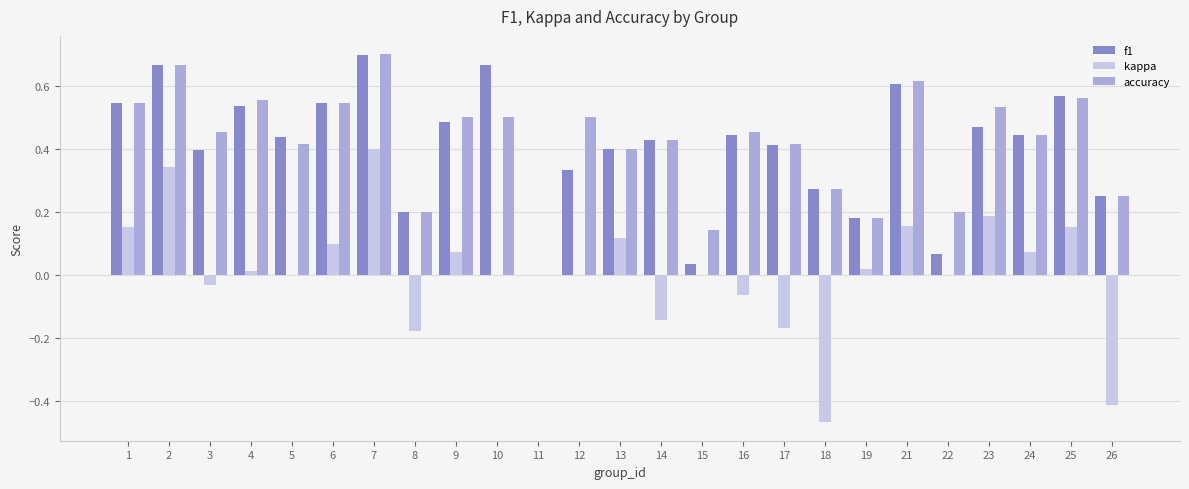

How many groups of bars are there?

25